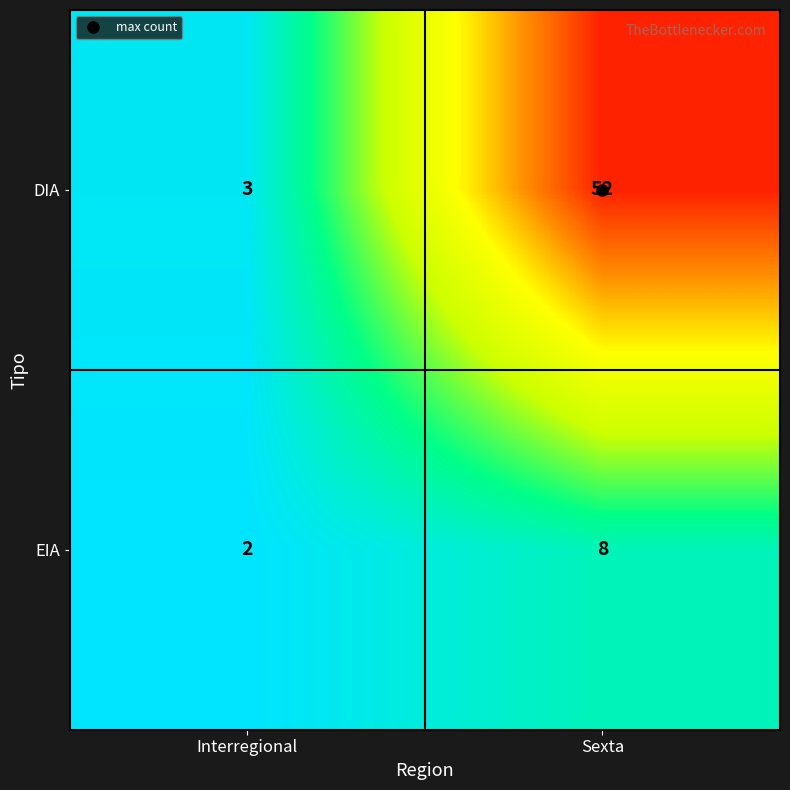

At which label is DIA closest to 27?

Interregional